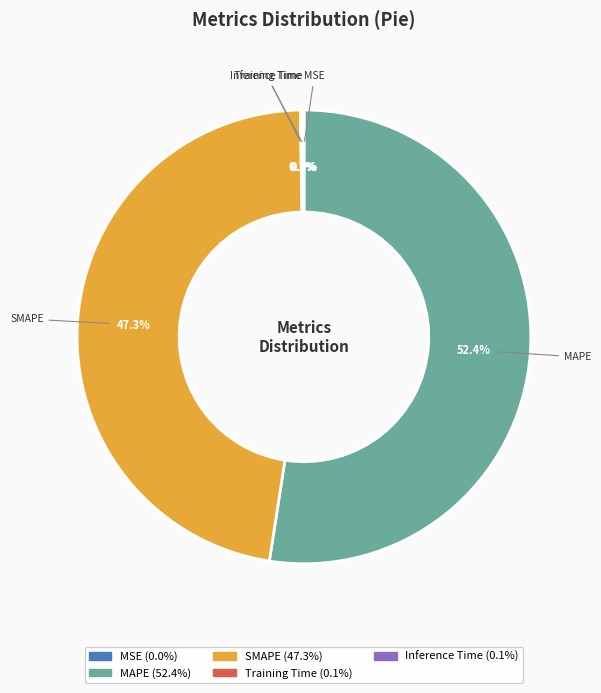

Do SMAPE and MAPE together represent more than half of the pie?

Yes